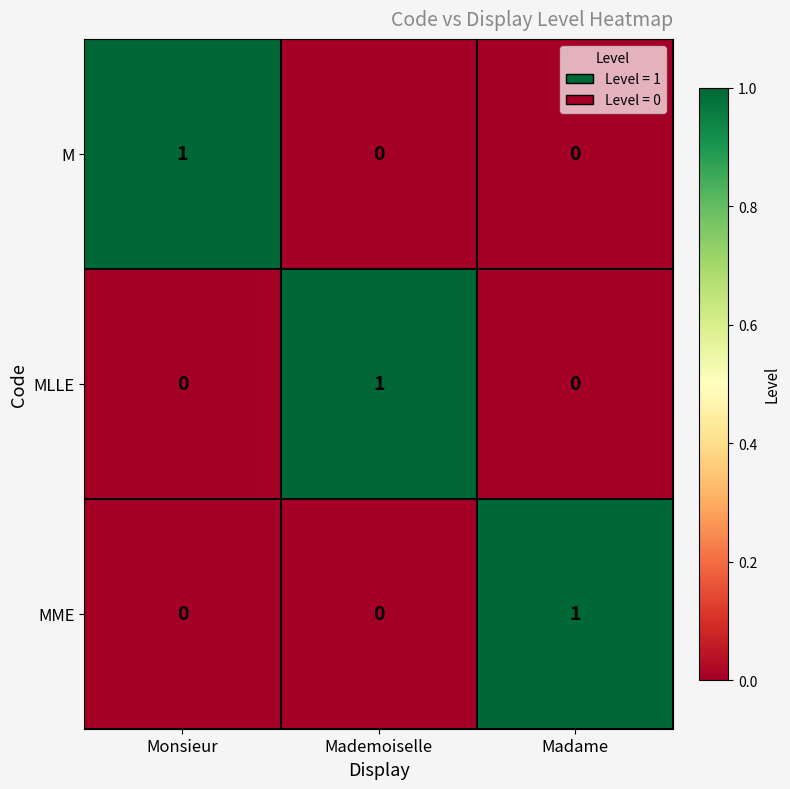

What is the difference between the highest and lowest values at Mademoiselle?

1